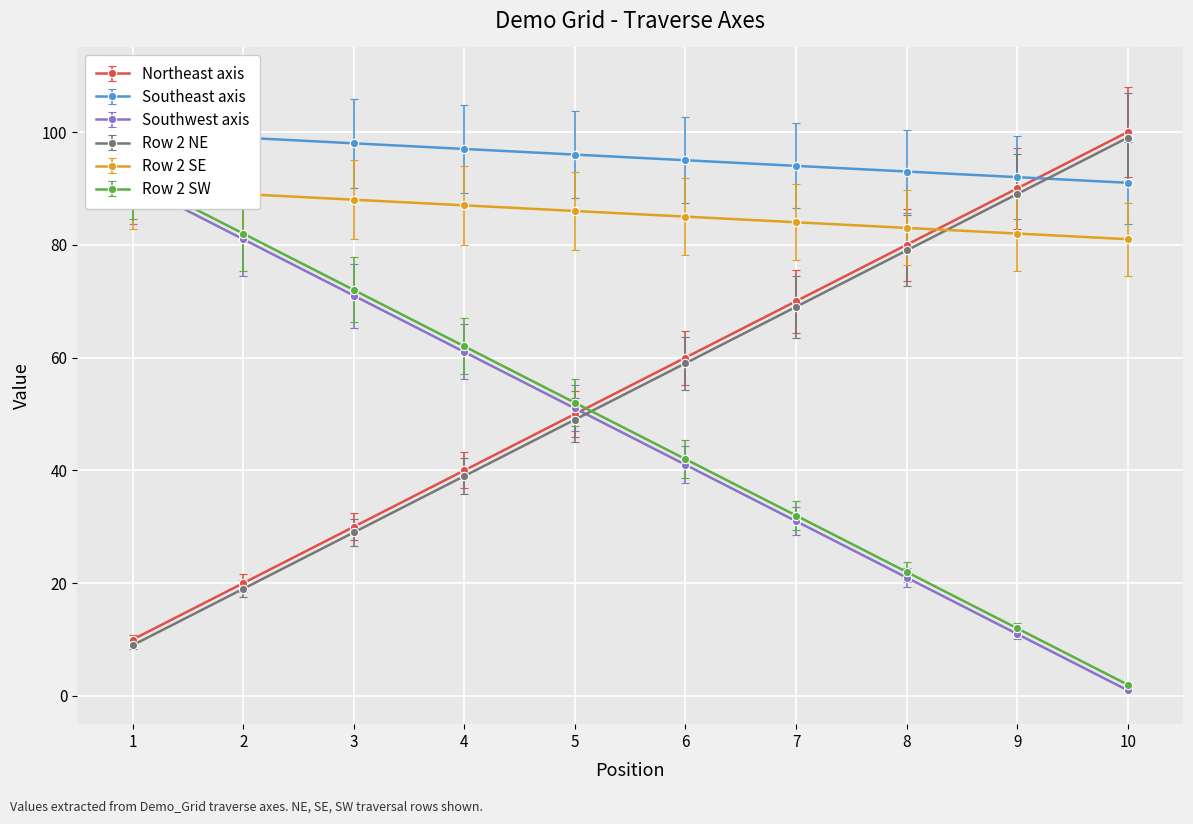

Rank the series at 6 from highest to lowest value.

Row 2 SW, Southeast axis, Southwest axis, Row 2 NE, Northeast axis, Row 2 SE